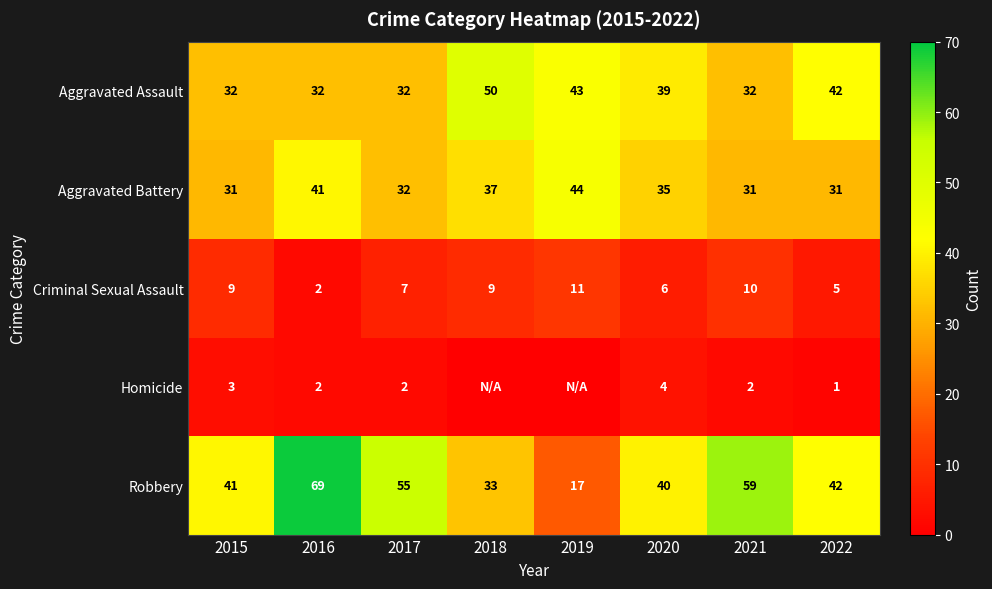

What is the total value across all series at 2020?

124